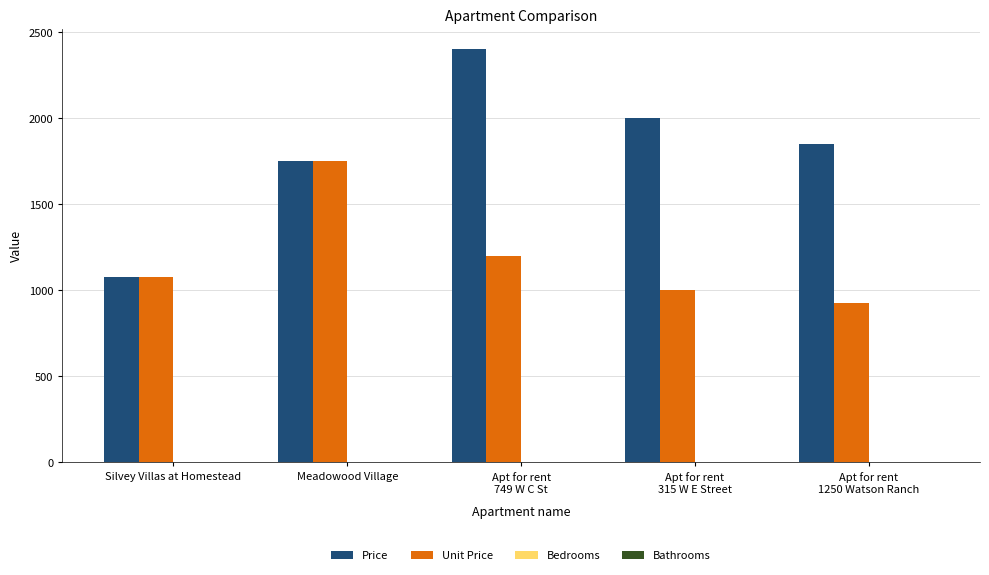

At which label does Unit Price reach its peak?

Meadowood Village